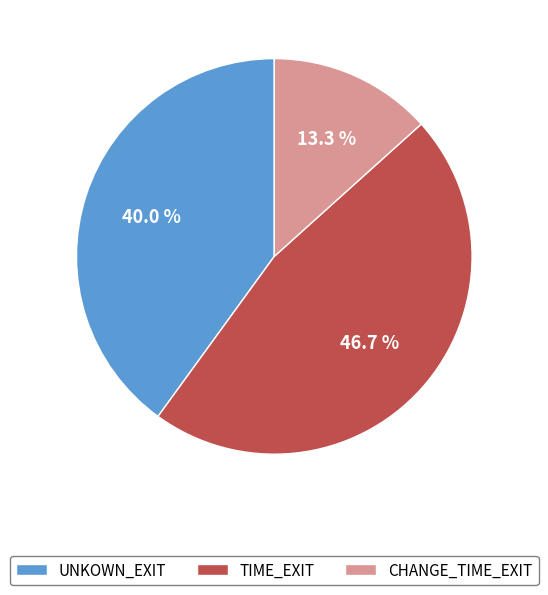

To the nearest percent, what portion does CHANGE_TIME_EXIT represent?

13%